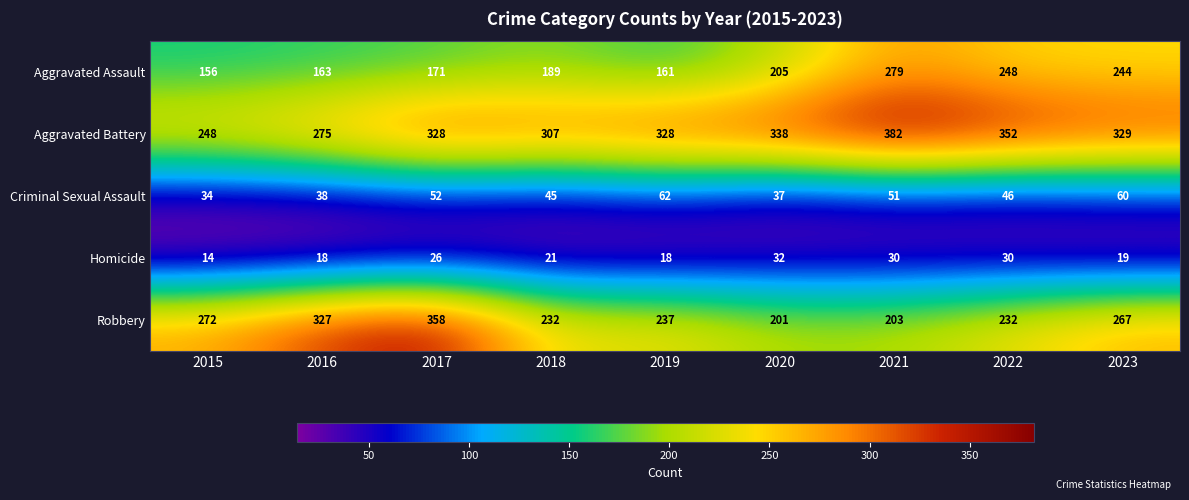

What is the difference between the Robbery values at 2023 and 2021?

64